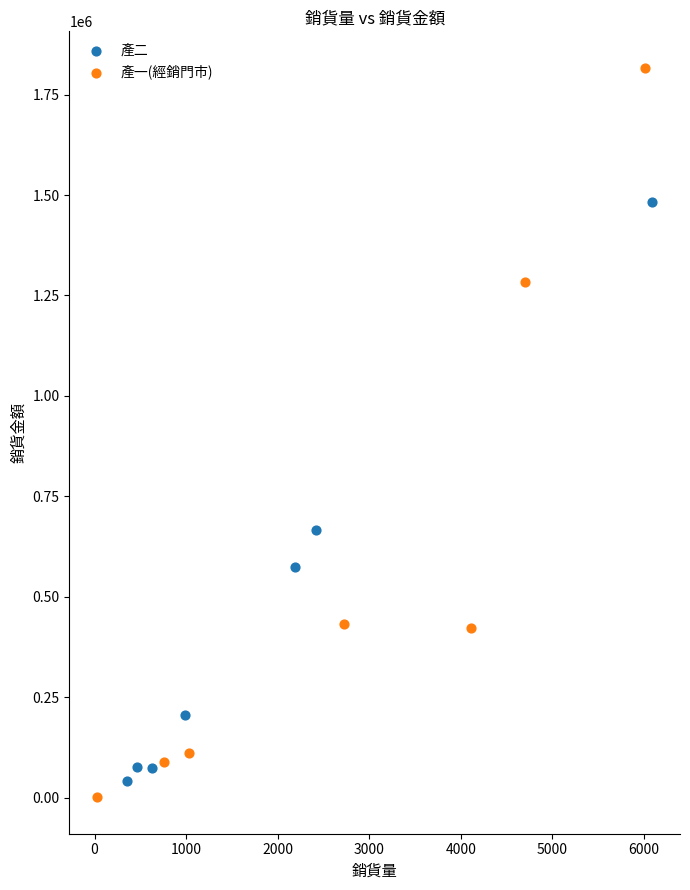

Which series has the largest Y range (max minus min)?

產一(經銷門市)